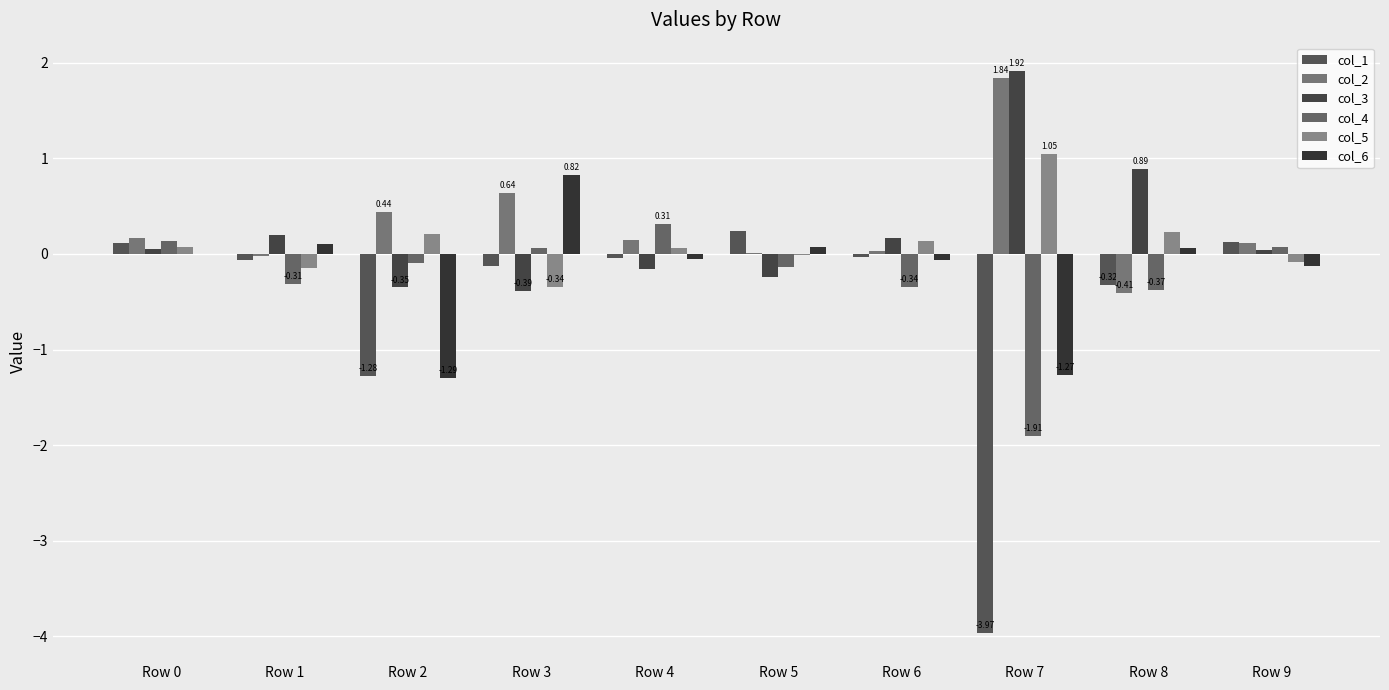

How many groups of bars are there?

10